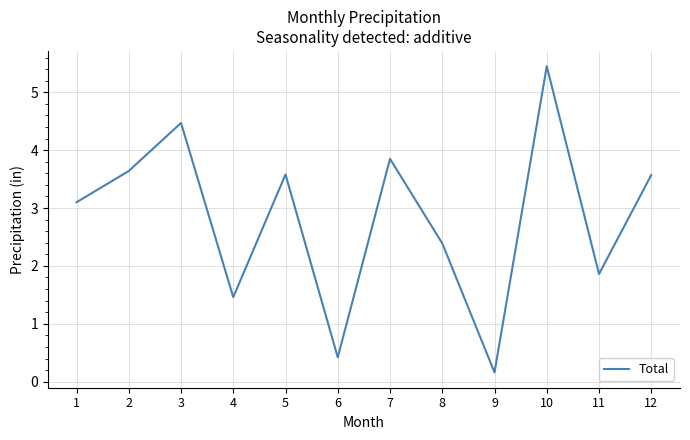

Approximately how many times larger is the value at 12 compared to 3?

0.8